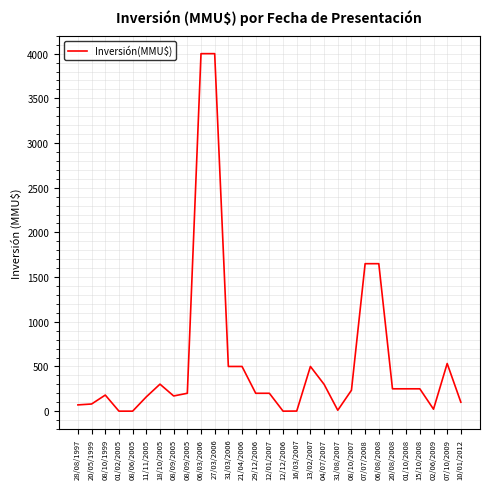

List the labels in order of value, smallest first.

01/02/2005, 08/06/2005, 12/12/2006, 16/03/2007, 31/08/2007, 02/06/2009, 28/08/1997, 20/05/1999, 10/01/2012, 11/11/2005, 08/09/2005, 08/10/1999, 08/09/2005, 29/12/2006, 12/01/2007, 08/10/2007, 20/08/2008, 01/10/2008, 15/10/2008, 04/07/2007, 18/10/2005, 31/03/2006, 21/04/2006, 13/02/2007, 07/10/2009, 07/07/2008, 06/08/2008, 06/03/2006, 27/03/2006